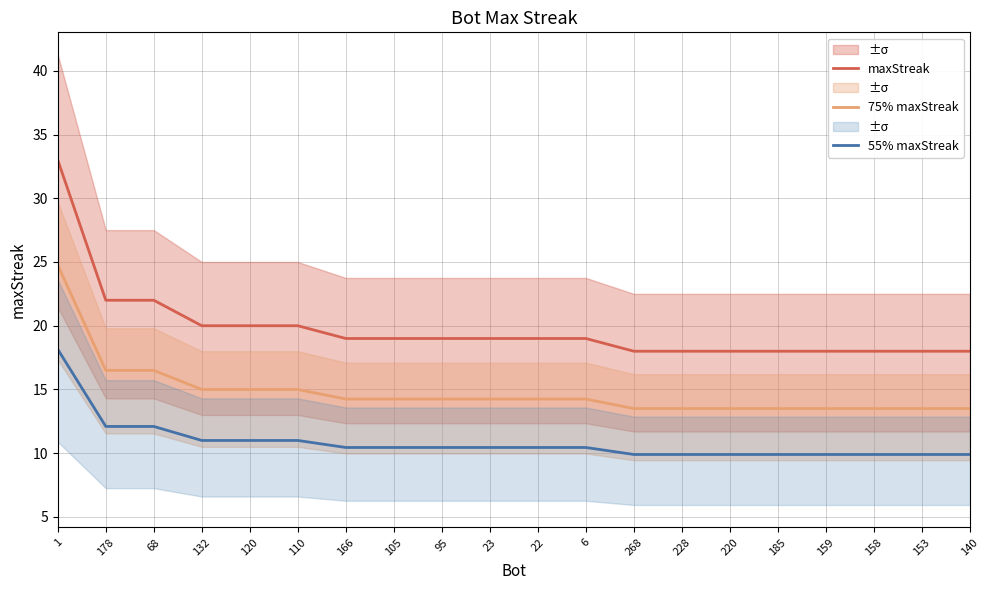

List the labels in order of 75% maxStreak value, largest first.

1, 178, 68, 132, 120, 110, 166, 105, 95, 23, 22, 6, 268, 228, 220, 185, 159, 158, 153, 140